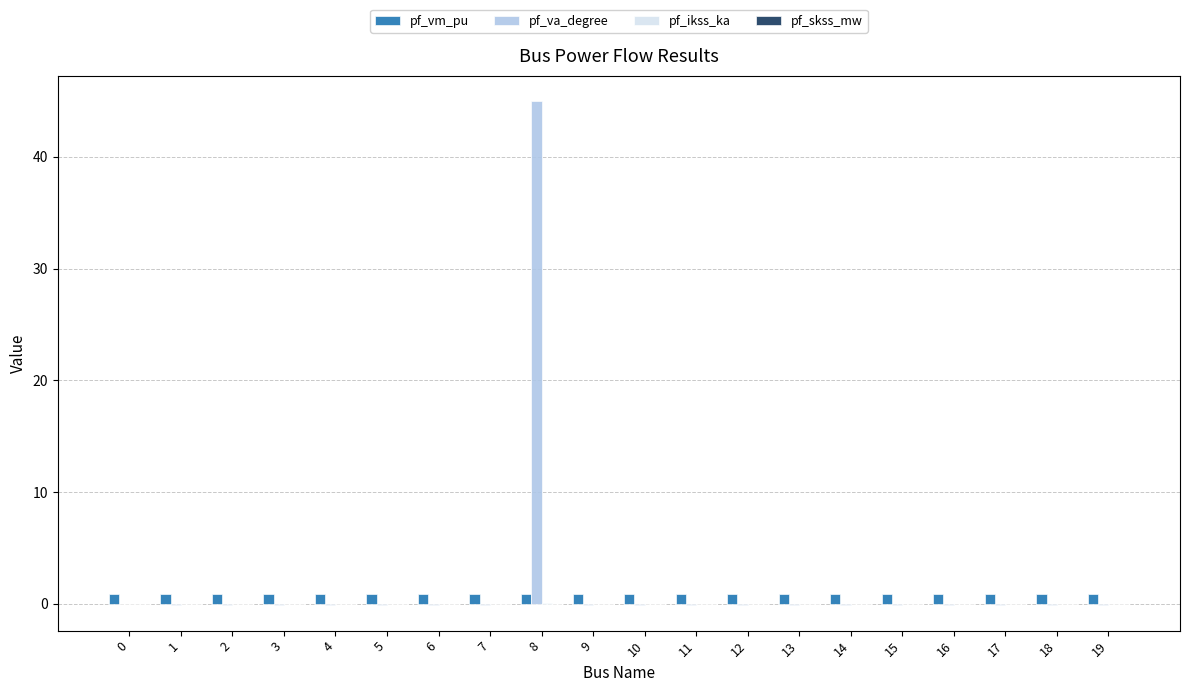

What is the sum of all pf_va_degree values?

42.7